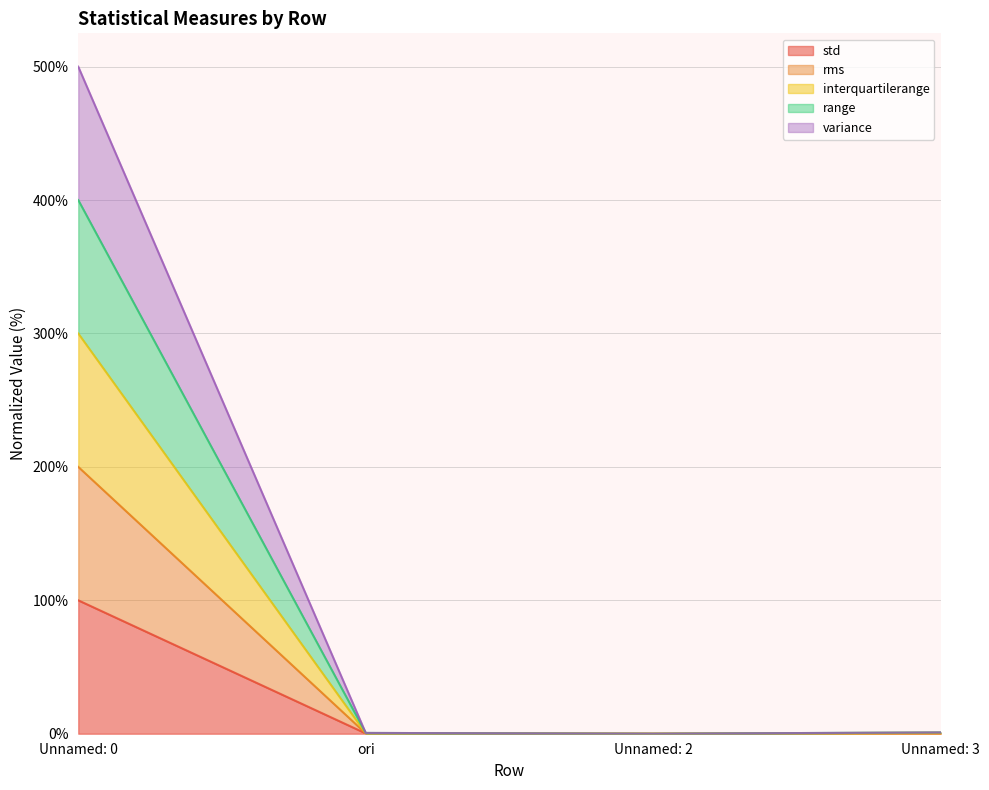

What is the difference between the maximum and minimum values in the std series?

100.0